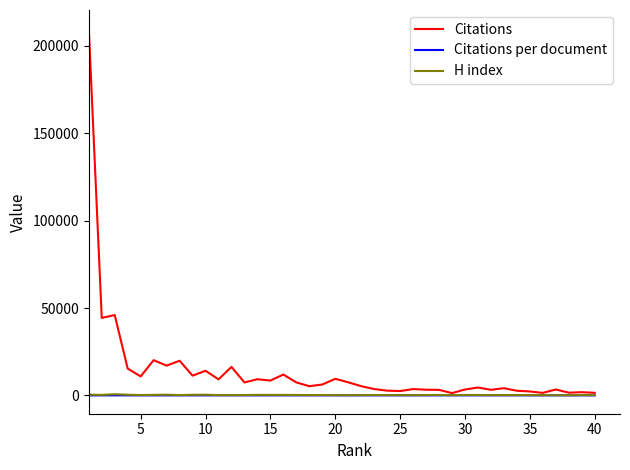

Which series has the widest spread of values?

Citations